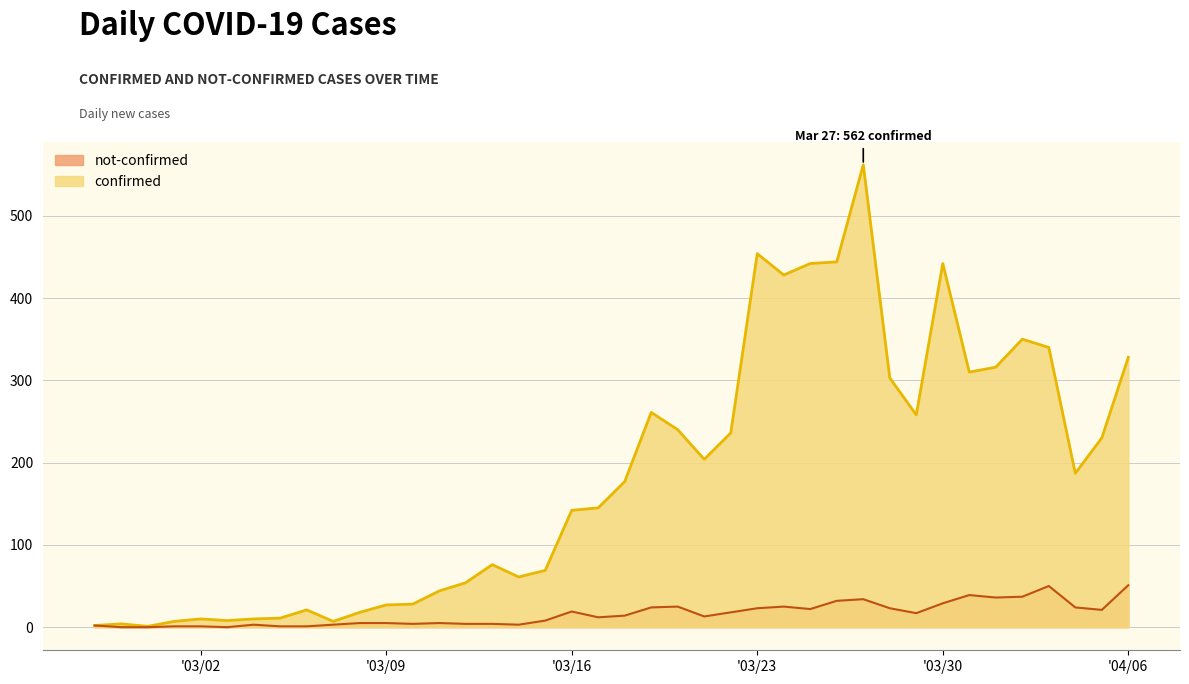

Which series has the widest spread of values?

confirmed